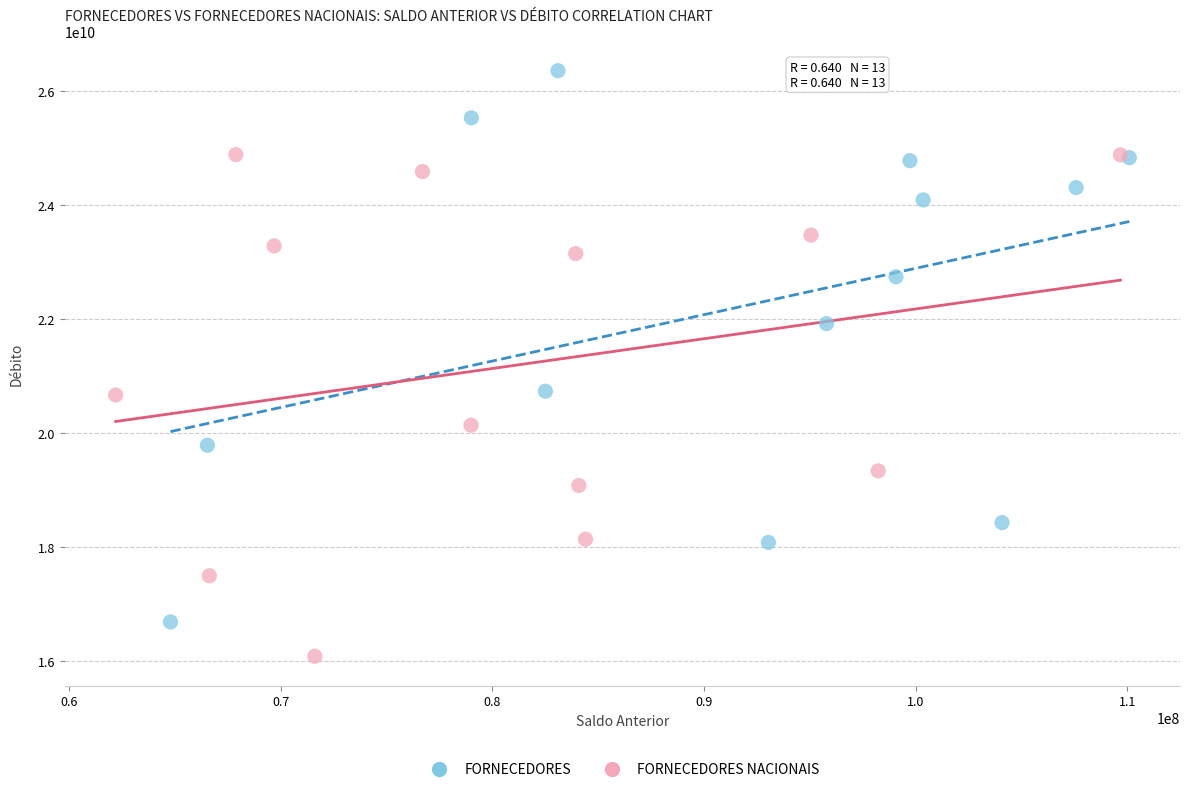

Which series reaches the maximum Y coordinate?

FORNECEDORES